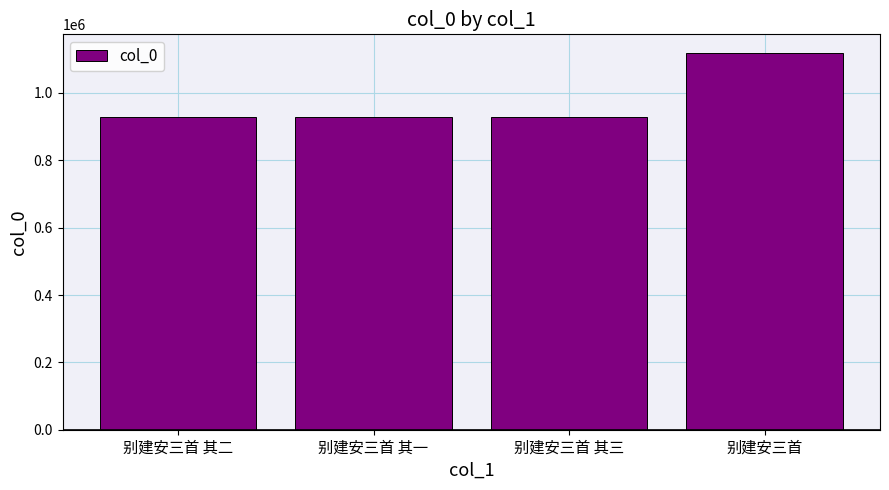

What is the label of the 4th bar from the right?

别建安三首 其二